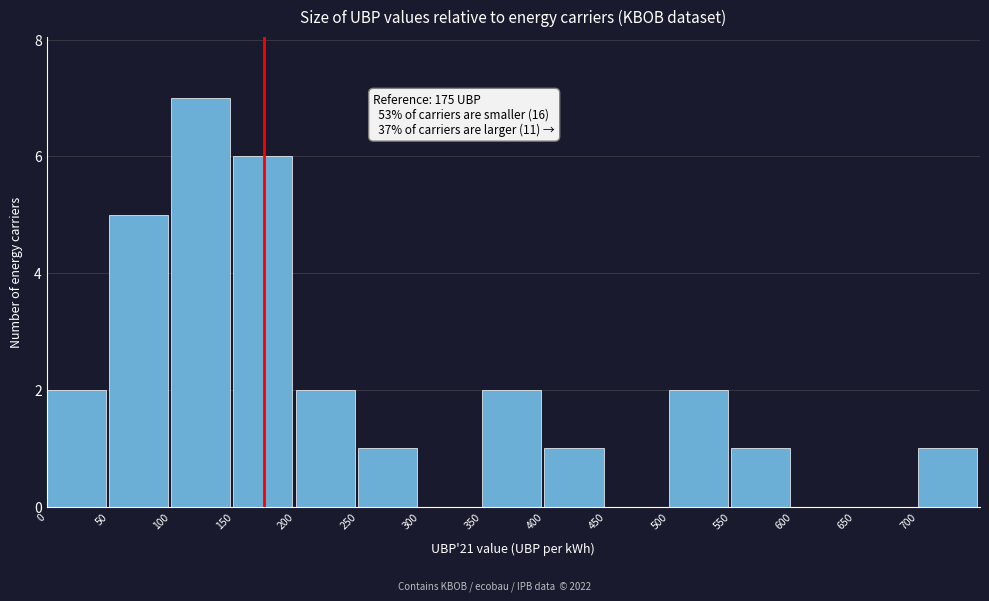

Which range on the x-axis has the tallest bar?

100 to 150